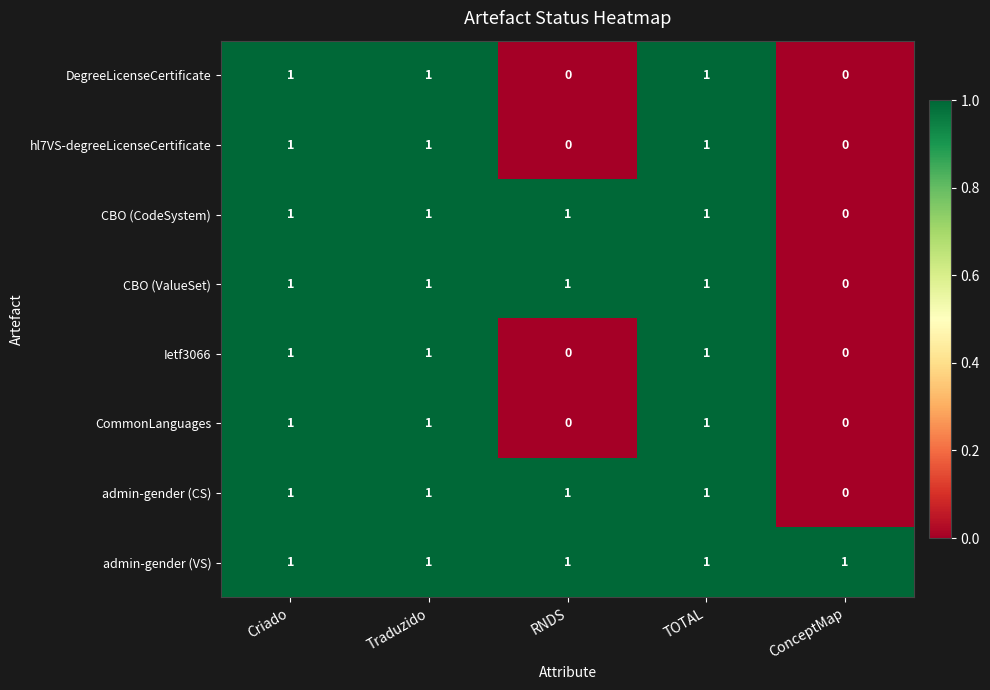

Which series has the largest total across all categories?

admin-gender (VS)